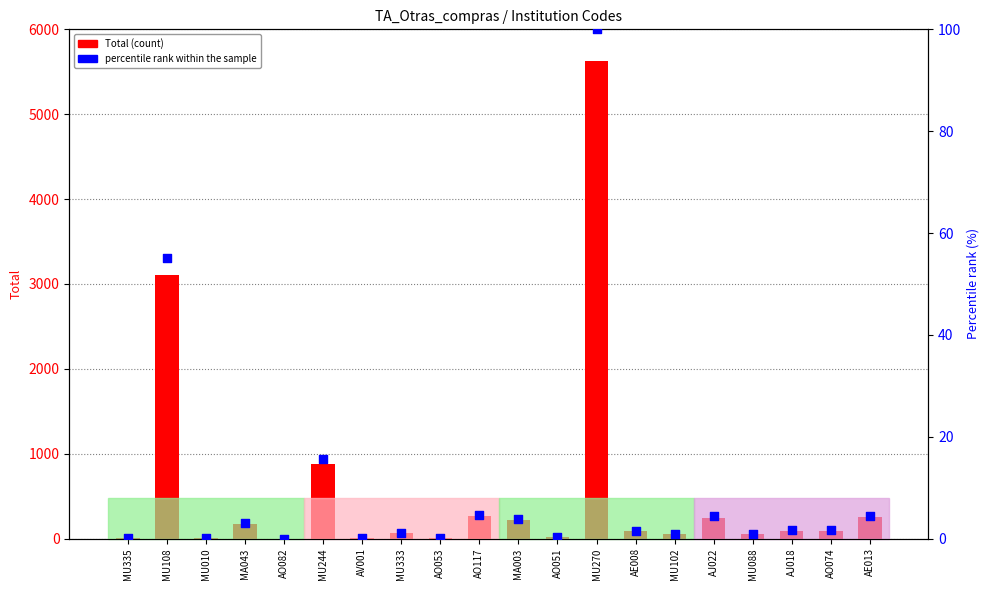

What is the total value across all series at MU108?

3156.1